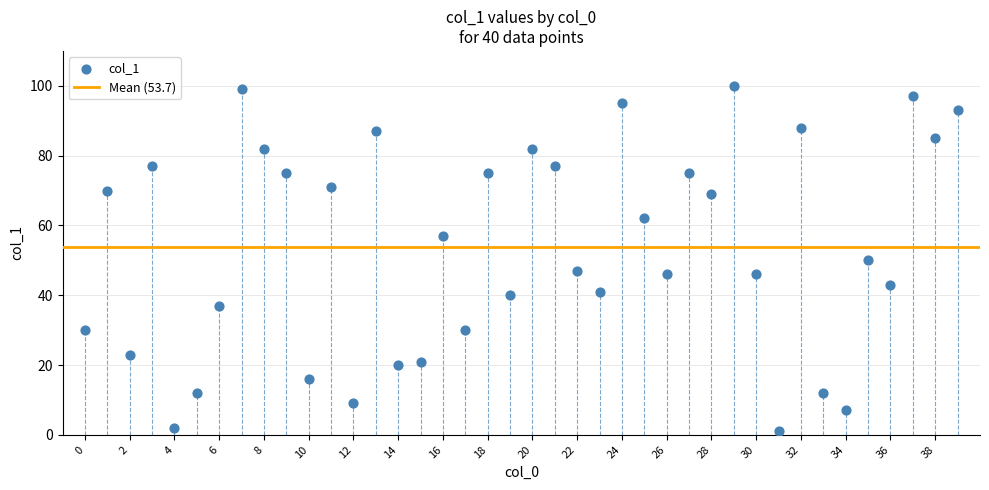

What is the range of Y values (max minus min)?

99